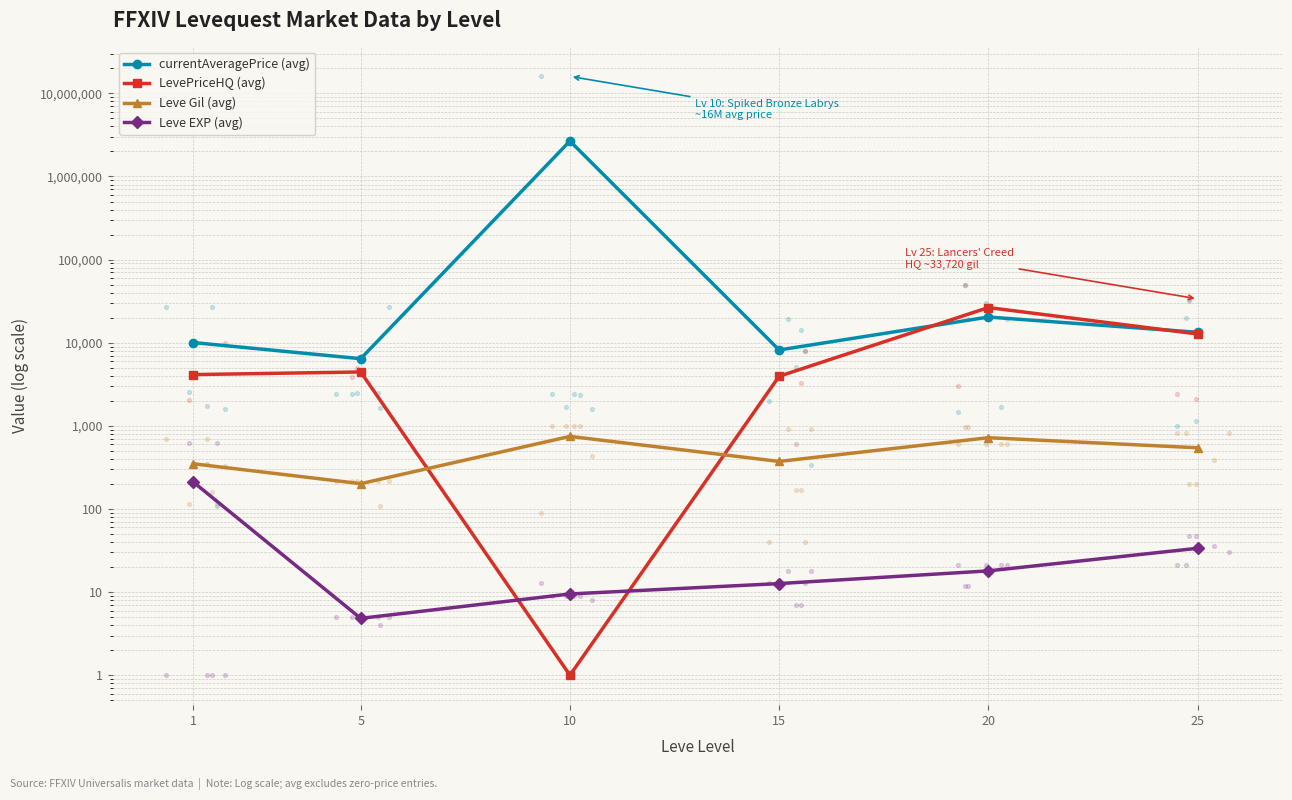

Which series contains the highest Y value?

currentAveragePrice (avg)